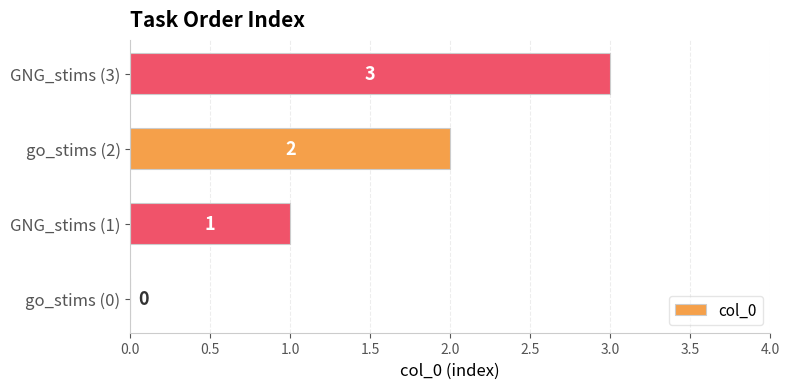

At which category does the chart reach its peak across all series?

GNG_stims (3)